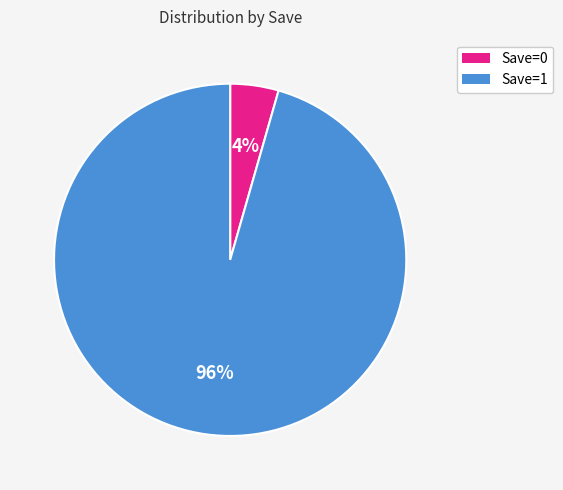

Rank the categories by value from lowest to highest.

Save=0, Save=1